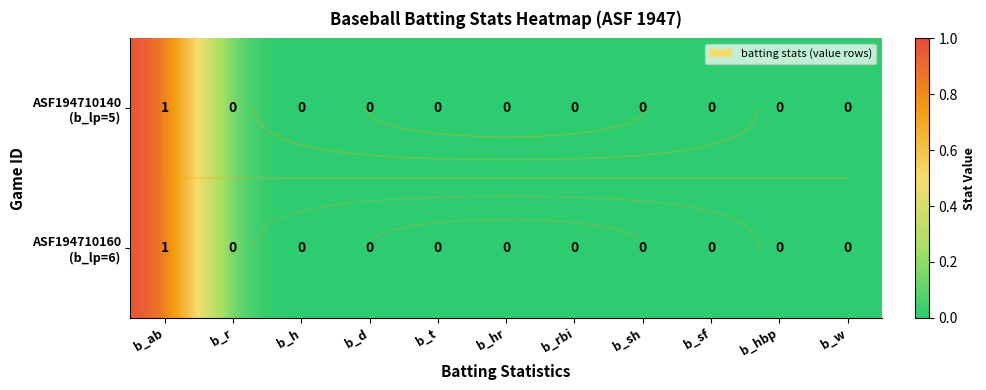

What is the total value across all series at b_ab?

2